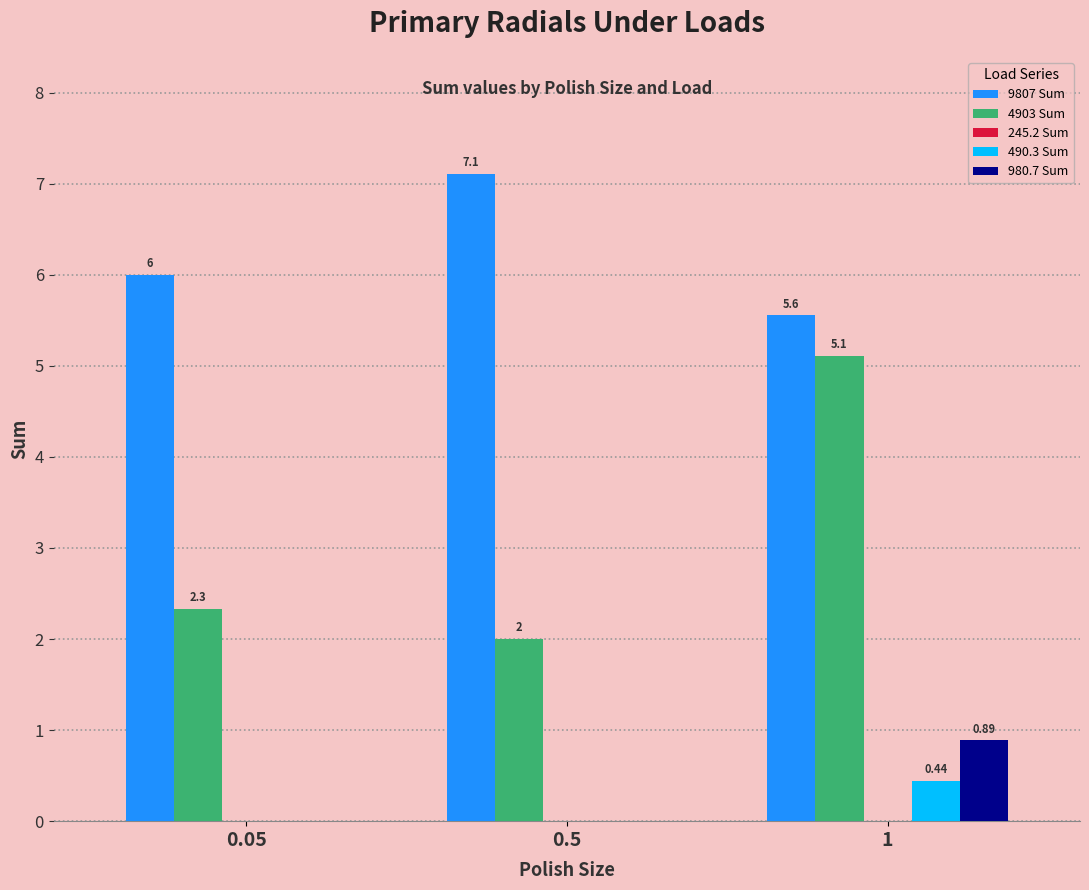

Between 0.05 and 1, which series saw the biggest shift?

4903 Sum